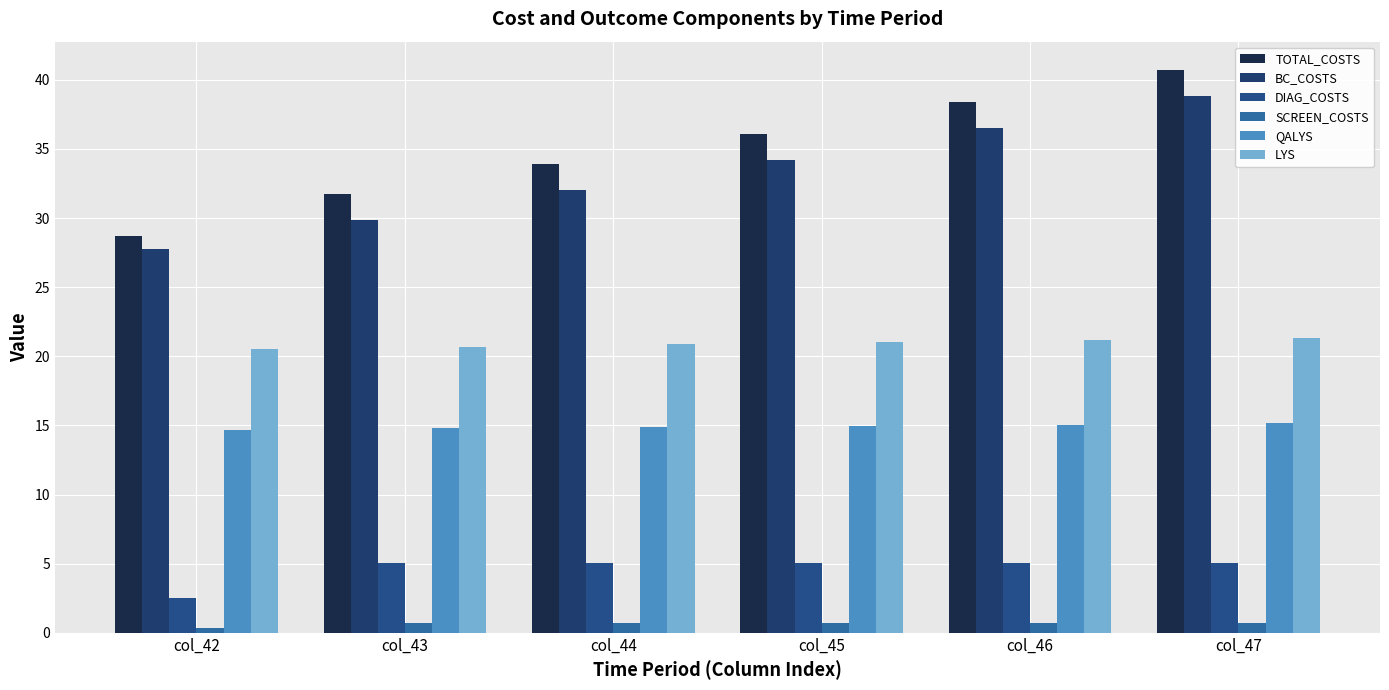

At which label is SCREEN_COSTS closest to 0?

col_42